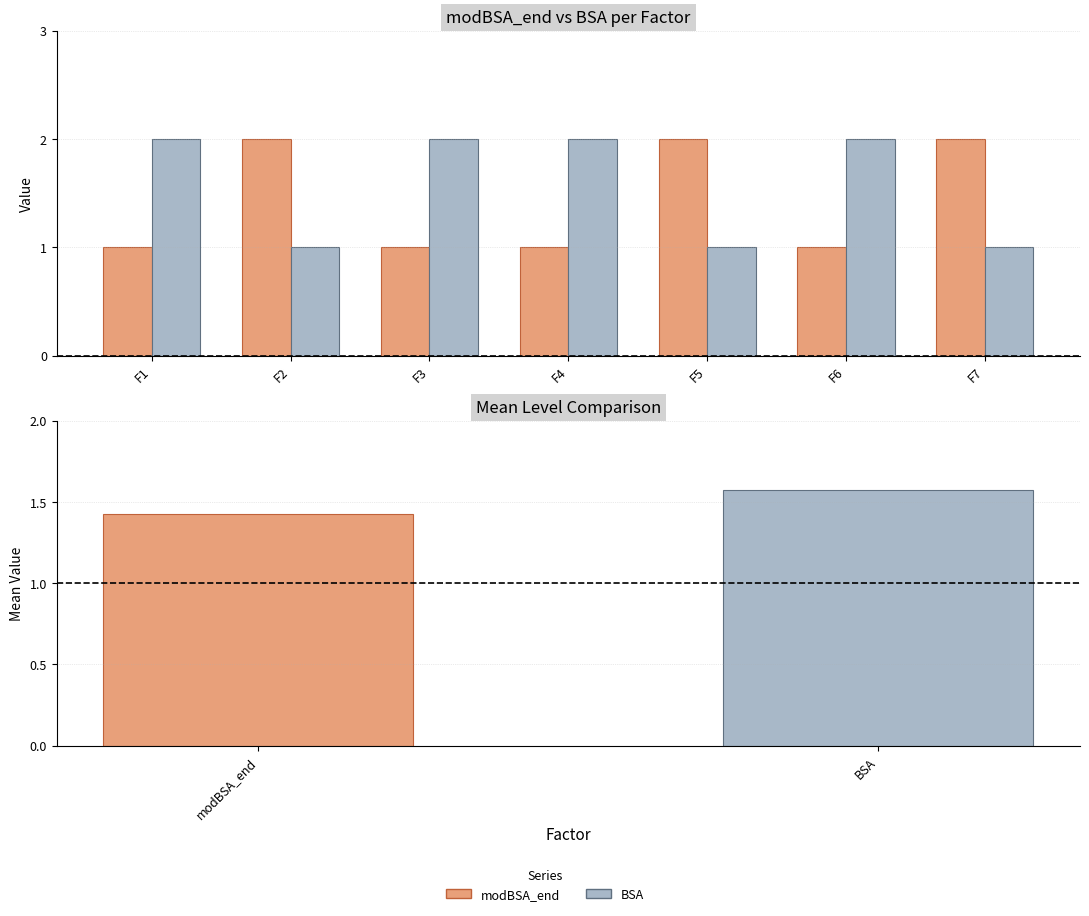

Rank the series at F6 from lowest to highest value.

modBSA_end, BSA